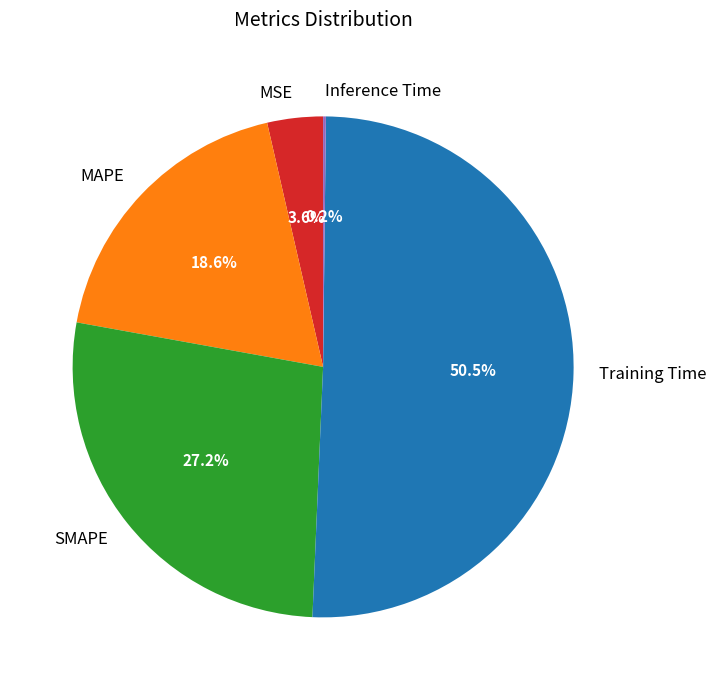

How much of the chart is everything except MAPE?

81.4%